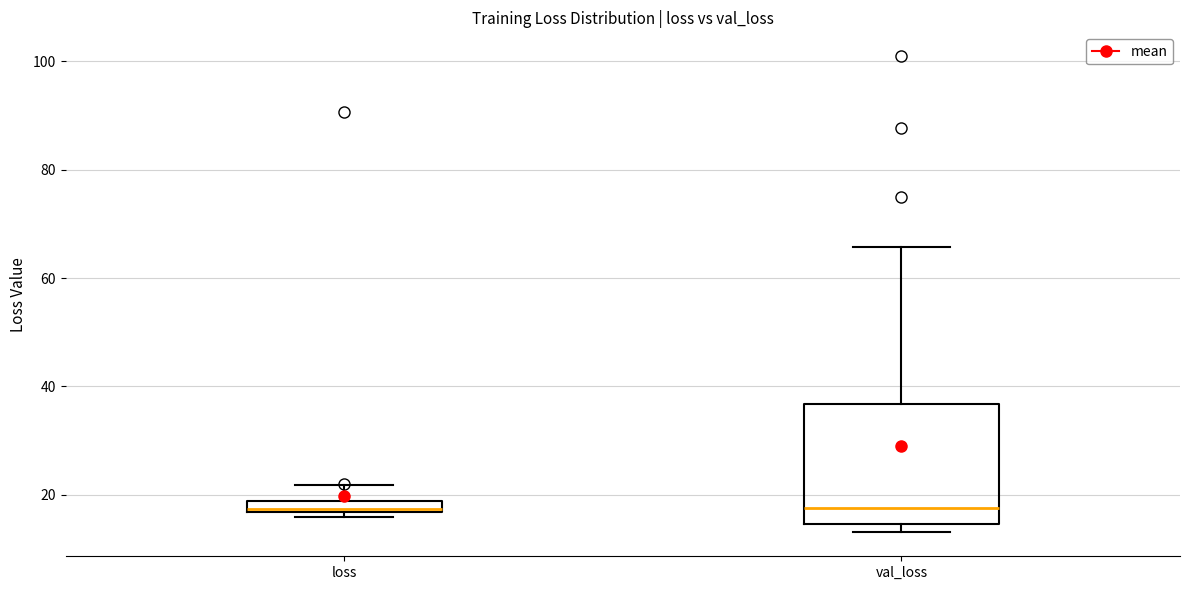

Which box is the tallest, from its lower edge to its upper edge?

val_loss